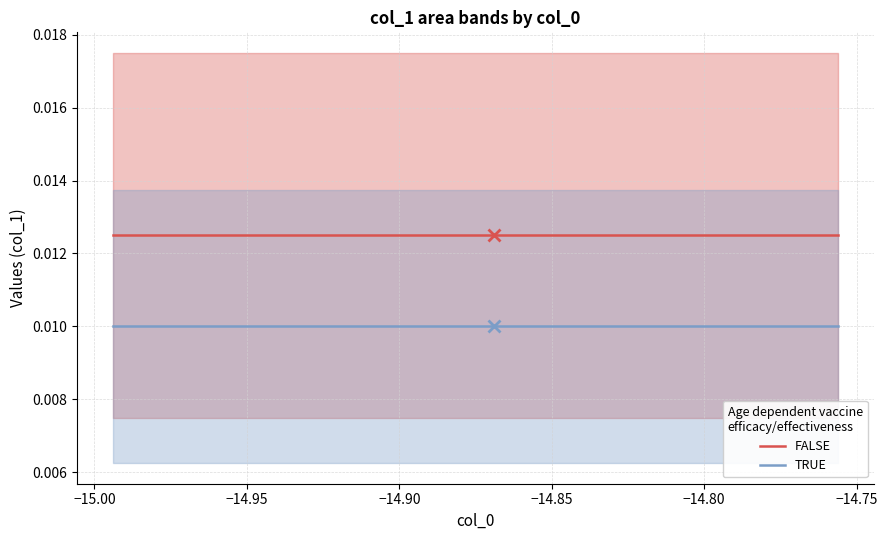

True or false: TRUE and FALSE intersect in this chart.

False